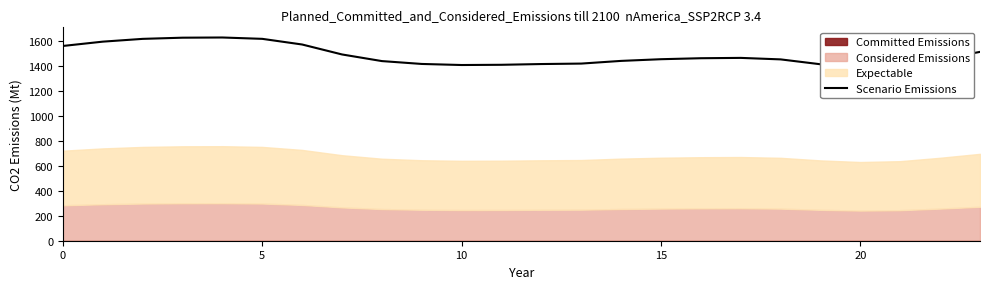

Which has a higher value, 13 or 16?

16